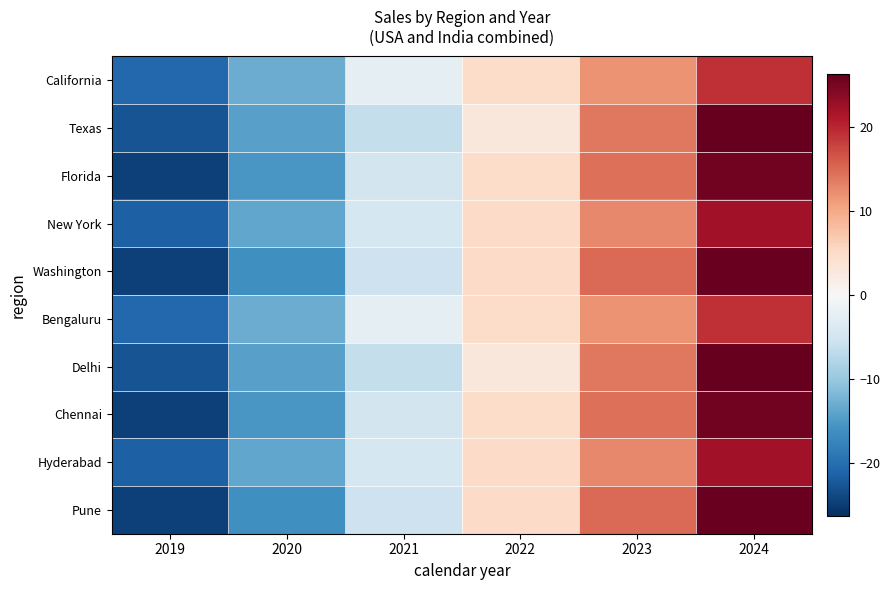

Reading left to right, list all the values displayed in this chart.

California: 2019=-20.6	2020=-13.0	2021=-2.4	2022=4.9	2023=11.8	2024=19.3
Texas: 2019=-22.8	2020=-14.2	2021=-6.3	2022=3.0	2023=13.9	2024=26.3
Florida: 2019=-24.5	2020=-15.3	2021=-4.8	2022=4.8	2023=14.4	2024=25.4
New York: 2019=-21.4	2020=-13.7	2021=-4.6	2022=5.0	2023=12.6	2024=22.2
Washington: 2019=-24.5	2020=-16.0	2021=-5.4	2022=5.1	2023=14.9	2024=25.9
Bengaluru: 2019=-20.6	2020=-13.0	2021=-2.4	2022=4.9	2023=11.8	2024=19.3
Delhi: 2019=-22.8	2020=-14.2	2021=-6.3	2022=3.0	2023=13.9	2024=26.3
Chennai: 2019=-24.5	2020=-15.3	2021=-4.8	2022=4.8	2023=14.4	2024=25.4
Hyderabad: 2019=-21.4	2020=-13.7	2021=-4.6	2022=5.0	2023=12.6	2024=22.2
Pune: 2019=-24.5	2020=-16.0	2021=-5.4	2022=5.1	2023=14.9	2024=25.9